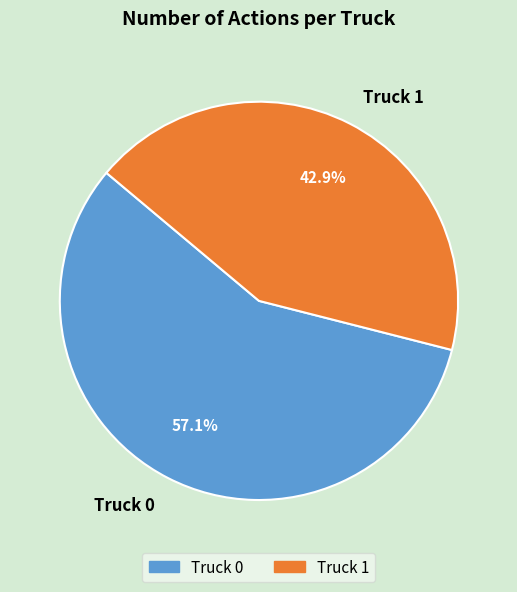

How much of the chart is everything except Truck 0?

42.9%